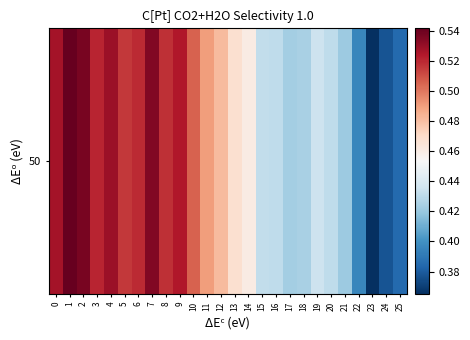

Reading left to right, what are all the values shown in this chart?

0=0.5	1=0.5	2=0.5	3=0.5	4=0.5	5=0.5	6=0.5	7=0.5	8=0.5	9=0.5	10=0.5	11=0.5	12=0.5	13=0.5	14=0.5	15=0.4	16=0.4	17=0.4	18=0.4	19=0.4	20=0.4	21=0.4	22=0.4	23=0.4	24=0.4	25=0.4